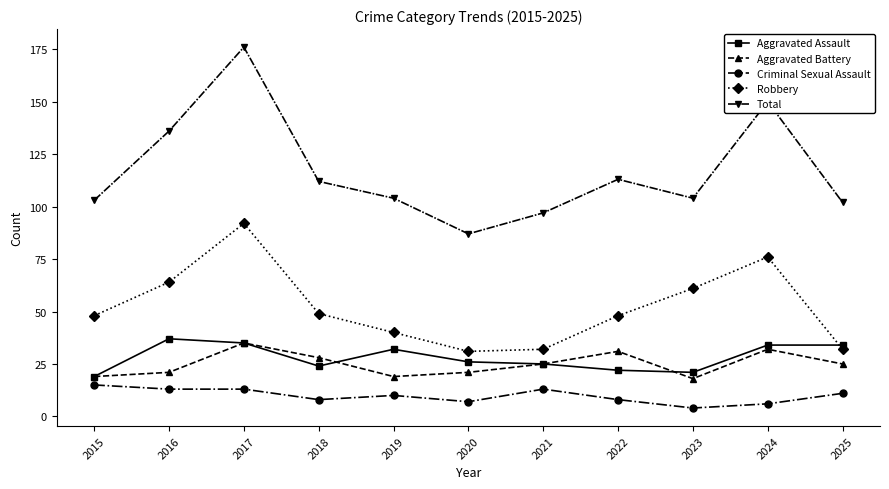

At which label does Aggravated Assault first exceed 26?

2016